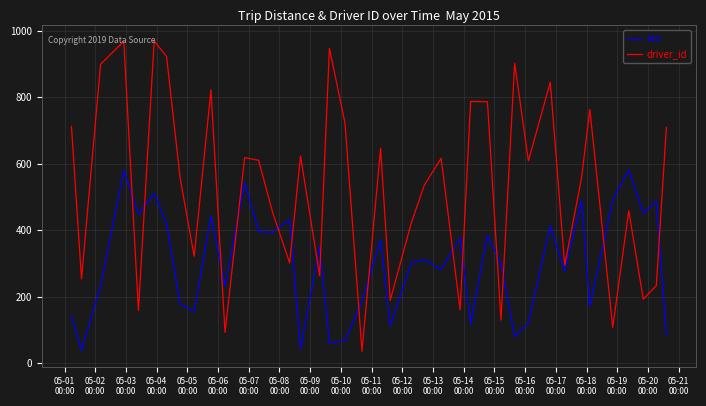

What is the highest value of the driver_id series?

969.0